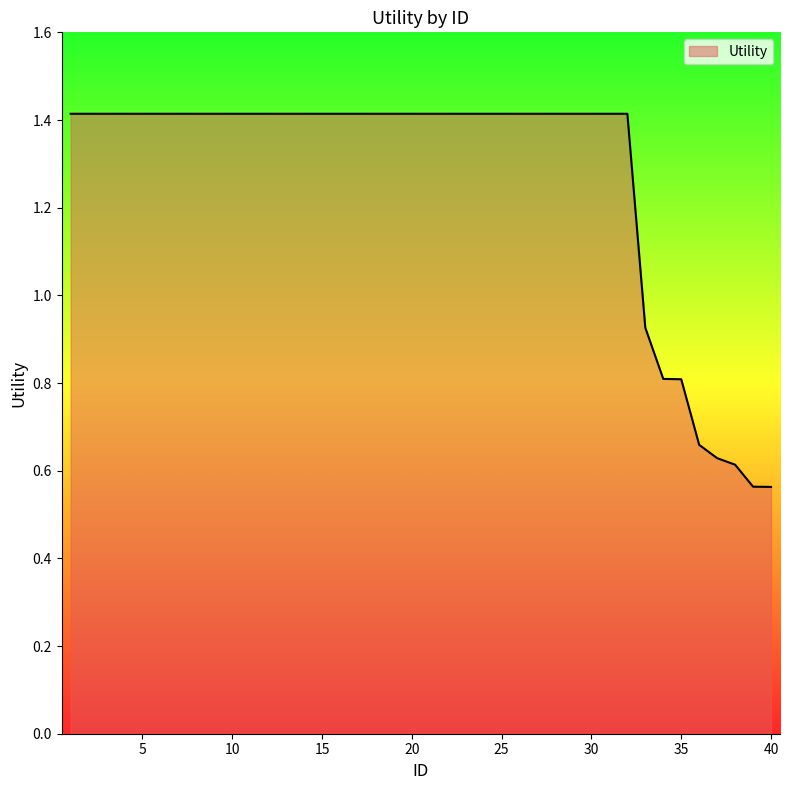

What is the maximum value shown in the chart?

1.4